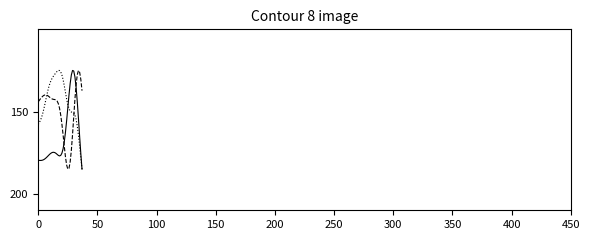

What is the maximum value shown in the chart?

185.0